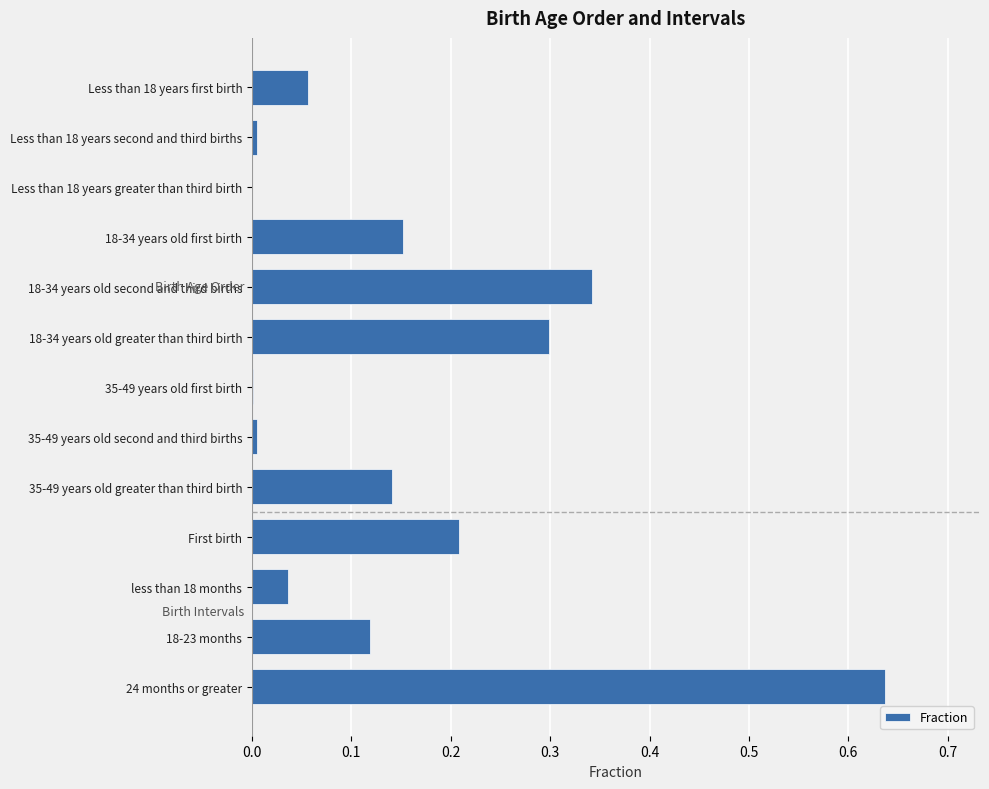

At which category does the chart reach its peak across all series?

24 months or greater